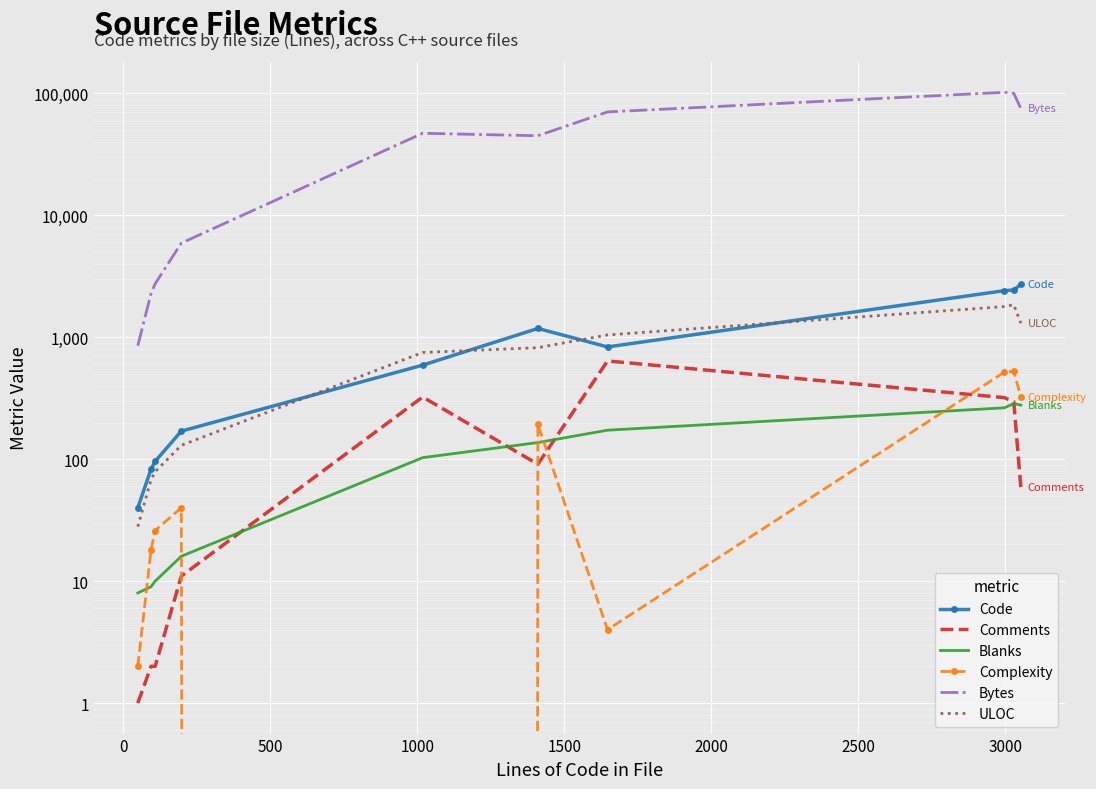

What is the value of the Bytes point at the 6th from the left?

45007